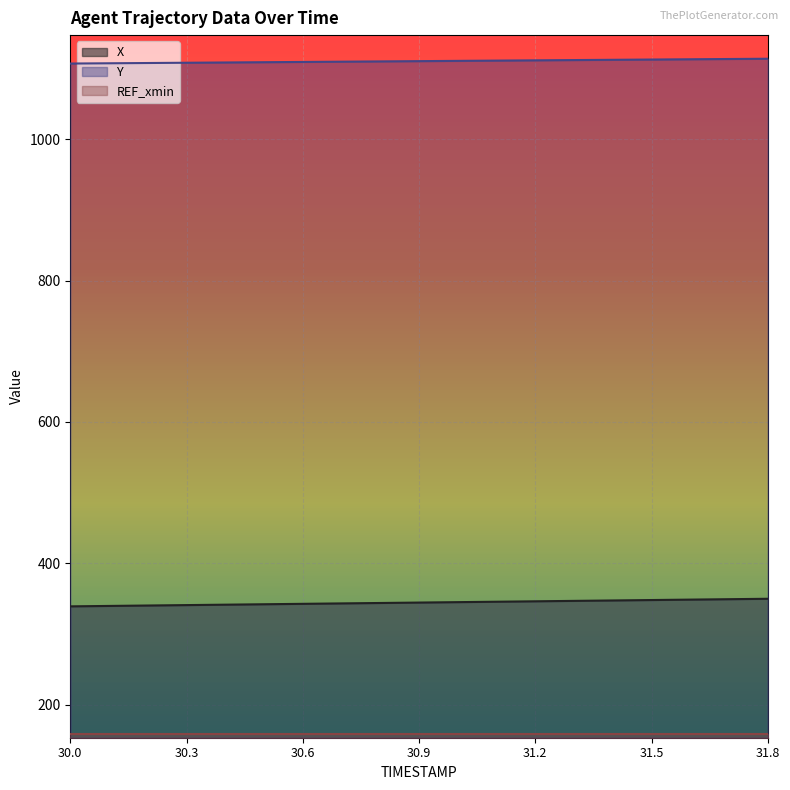

The value of Y at 31.1 is 1111.2. True or false?

True